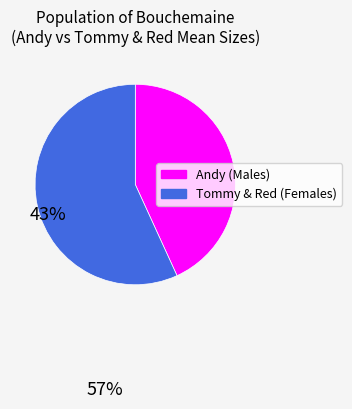

Does any single category account for the majority?

Yes